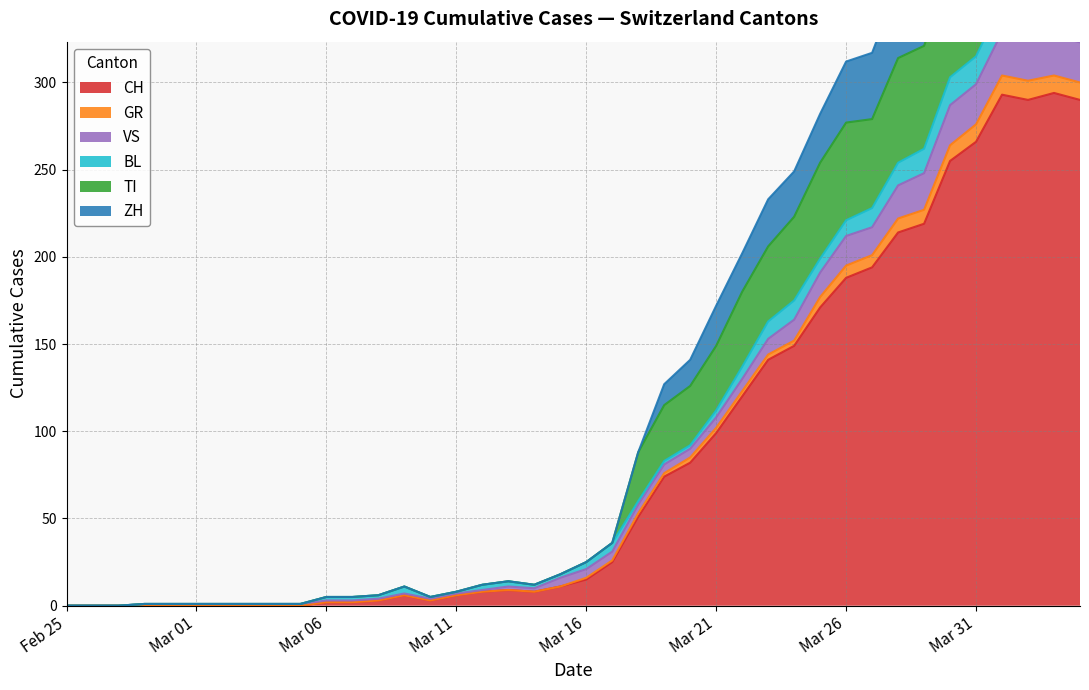

The value of ZH at 2020-03-14 is 7. True or false?

False